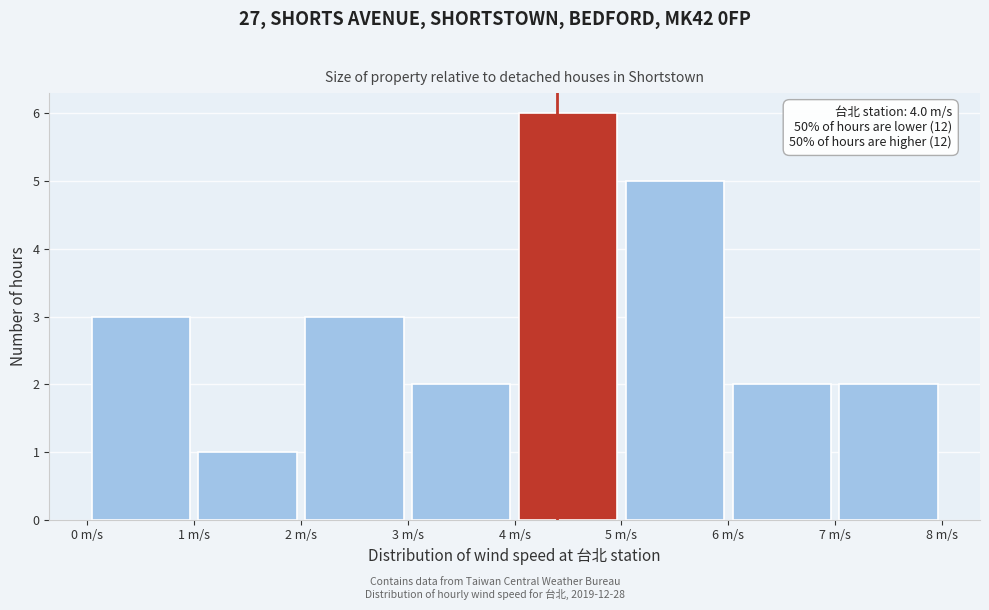

Which range on the x-axis has the tallest bar?

4 to 5